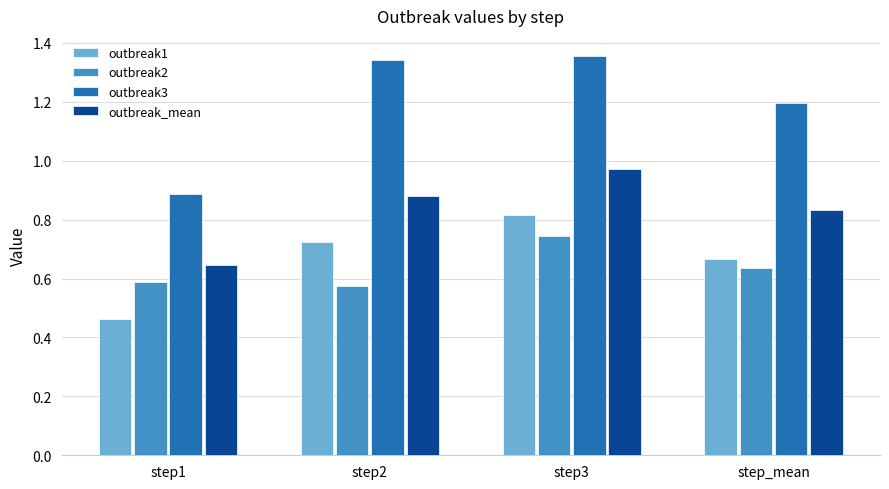

At step1, list the series in order from largest to smallest.

outbreak3, outbreak_mean, outbreak2, outbreak1